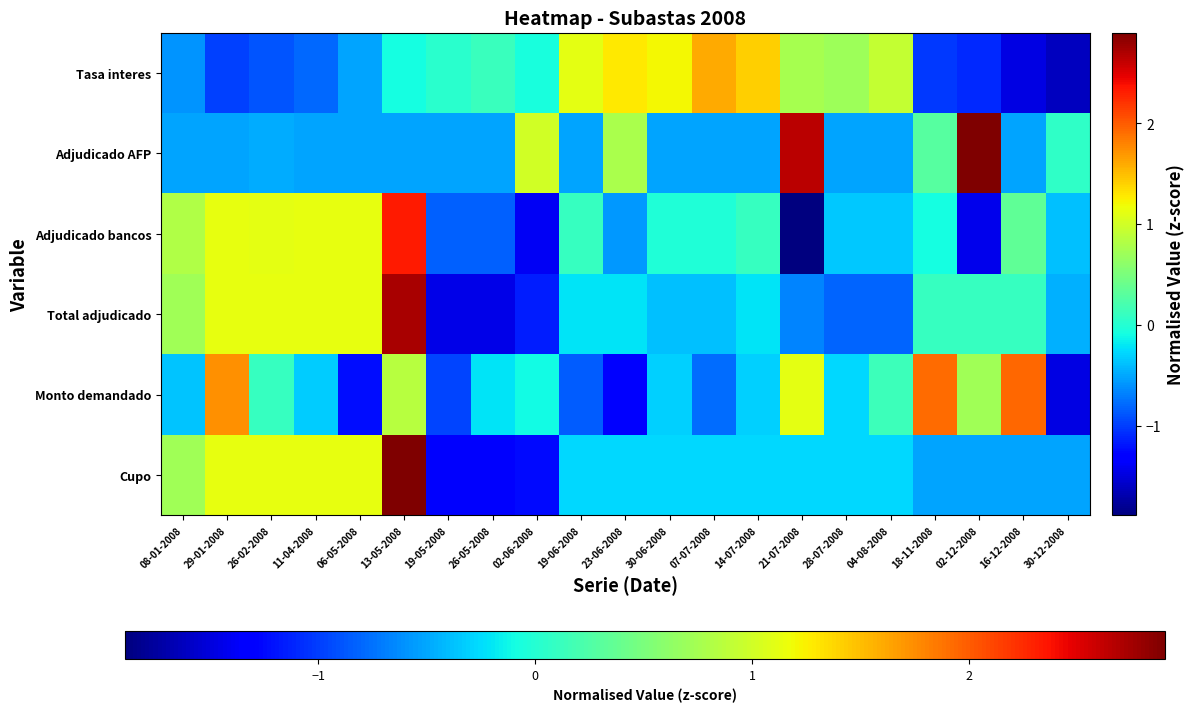

Reading left to right, what are all the values shown in this chart?

Cupo: 08-01-2008=0.7	29-01-2008=1.1	26-02-2008=1.1	11-04-2008=1.1	06-05-2008=1.1	13-05-2008=2.9	19-05-2008=-1.4	26-05-2008=-1.4	02-06-2008=-1.3	19-06-2008=-0.3	23-06-2008=-0.3	30-06-2008=-0.3	07-07-2008=-0.3	14-07-2008=-0.3	21-07-2008=-0.3	28-07-2008=-0.3	04-08-2008=-0.3	18-11-2008=-0.5	02-12-2008=-0.5	16-12-2008=-0.5	30-12-2008=-0.5
Monto demandado: 08-01-2008=-0.4	29-01-2008=1.7	26-02-2008=0.1	11-04-2008=-0.3	06-05-2008=-1.2	13-05-2008=0.8	19-05-2008=-1.0	26-05-2008=-0.2	02-06-2008=-0.1	19-06-2008=-0.9	23-06-2008=-1.3	30-06-2008=-0.3	07-07-2008=-0.8	14-07-2008=-0.3	21-07-2008=1.1	28-07-2008=-0.3	04-08-2008=0.1	18-11-2008=1.9	02-12-2008=0.7	16-12-2008=1.9	30-12-2008=-1.5
Total adjudicado: 08-01-2008=0.7	29-01-2008=1.1	26-02-2008=1.1	11-04-2008=1.1	06-05-2008=1.1	13-05-2008=2.7	19-05-2008=-1.5	26-05-2008=-1.5	02-06-2008=-1.2	19-06-2008=-0.2	23-06-2008=-0.2	30-06-2008=-0.4	07-07-2008=-0.4	14-07-2008=-0.2	21-07-2008=-0.7	28-07-2008=-0.8	04-08-2008=-0.8	18-11-2008=0.1	02-12-2008=0.1	16-12-2008=0.1	30-12-2008=-0.5
Adjudicado bancos: 08-01-2008=0.8	29-01-2008=1.1	26-02-2008=1.1	11-04-2008=1.1	06-05-2008=1.1	13-05-2008=2.3	19-05-2008=-0.8	26-05-2008=-0.8	02-06-2008=-1.4	19-06-2008=0.1	23-06-2008=-0.6	30-06-2008=-0.0	07-07-2008=-0.0	14-07-2008=0.1	21-07-2008=-1.9	28-07-2008=-0.4	04-08-2008=-0.4	18-11-2008=-0.1	02-12-2008=-1.4	16-12-2008=0.3	30-12-2008=-0.4
Adjudicado AFP: 08-01-2008=-0.5	29-01-2008=-0.5	26-02-2008=-0.5	11-04-2008=-0.5	06-05-2008=-0.5	13-05-2008=-0.5	19-05-2008=-0.5	26-05-2008=-0.5	02-06-2008=1.0	19-06-2008=-0.5	23-06-2008=0.8	30-06-2008=-0.5	07-07-2008=-0.5	14-07-2008=-0.5	21-07-2008=2.7	28-07-2008=-0.5	04-08-2008=-0.5	18-11-2008=0.3	02-12-2008=2.9	16-12-2008=-0.5	30-12-2008=0.1
Tasa interes: 08-01-2008=-0.6	29-01-2008=-1.0	26-02-2008=-0.9	11-04-2008=-0.8	06-05-2008=-0.5	13-05-2008=-0.1	19-05-2008=0.0	26-05-2008=0.1	02-06-2008=-0.1	19-06-2008=1.1	23-06-2008=1.3	30-06-2008=1.2	07-07-2008=1.6	14-07-2008=1.4	21-07-2008=0.8	28-07-2008=0.7	04-08-2008=0.9	18-11-2008=-1.0	02-12-2008=-1.1	16-12-2008=-1.5	30-12-2008=-1.6